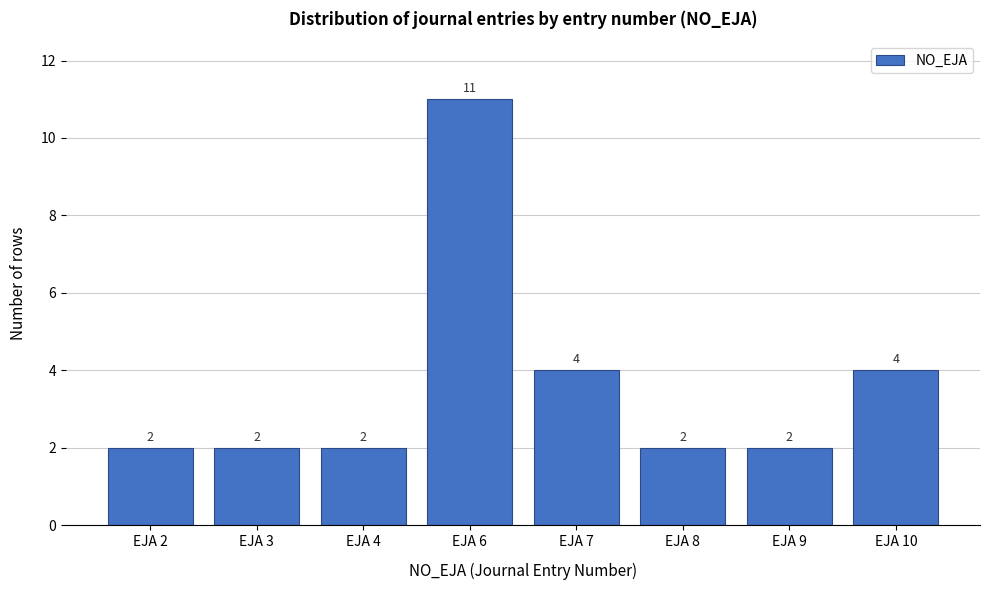

Reading left to right, what are all the values shown in this chart?

EJA 2=2	EJA 3=2	EJA 4=2	EJA 6=11	EJA 7=4	EJA 8=2	EJA 9=2	EJA 10=4